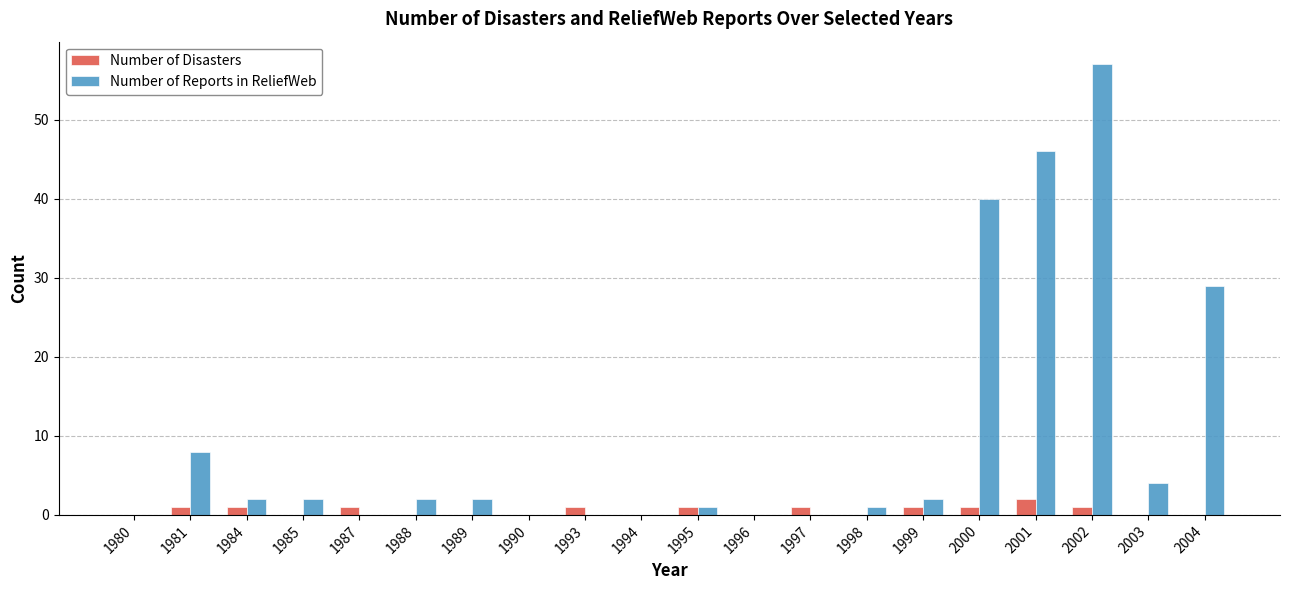

True or false: Number of Disasters has a value of 1 at 1999.

True